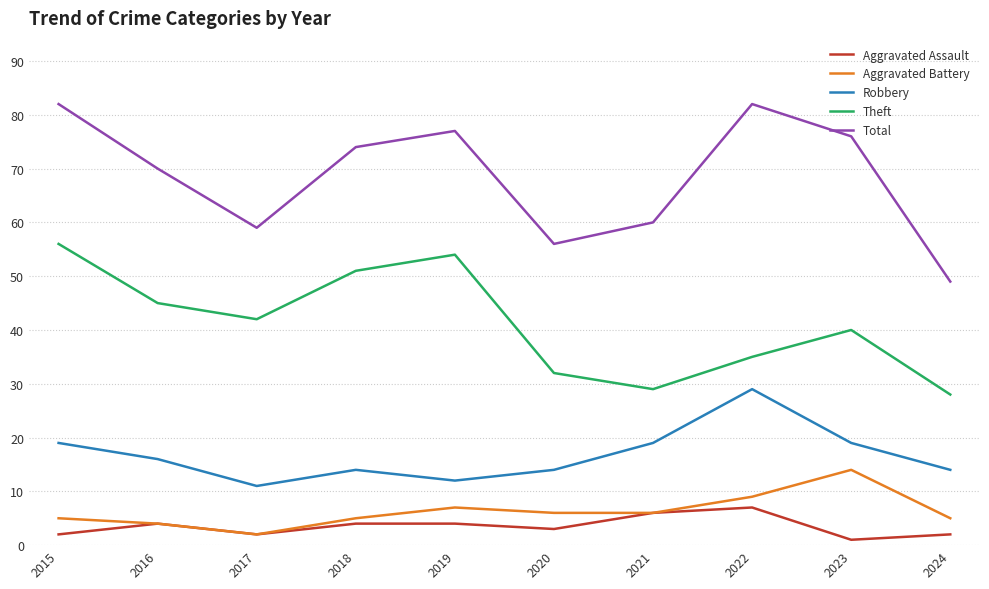

Reading right to left, extract all data points from this chart.

Aggravated Assault: 2	1	7	6	3	4	4	2	4	2
Aggravated Battery: 5	14	9	6	6	7	5	2	4	5
Robbery: 14	19	29	19	14	12	14	11	16	19
Theft: 28	40	35	29	32	54	51	42	45	56
Total: 49	76	82	60	56	77	74	59	70	82